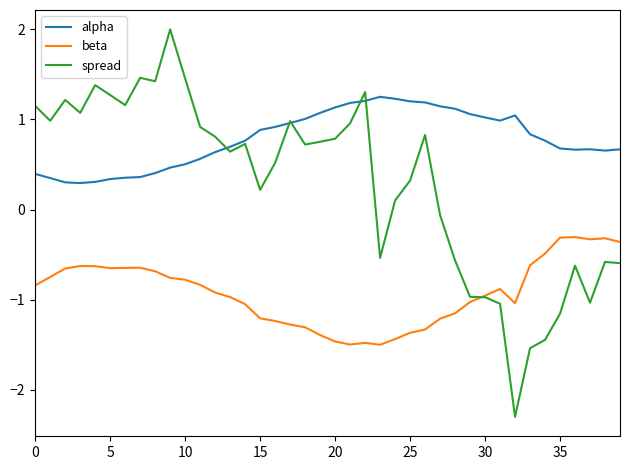

What is the difference between the maximum and minimum values in the spread series?

4.3